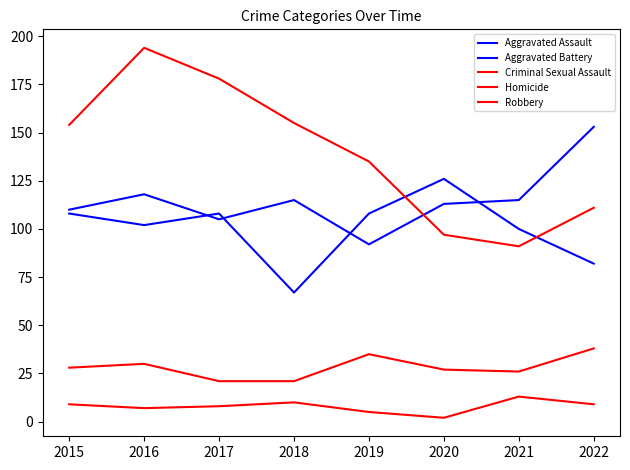

At which label does Robbery first exceed 154?

2016